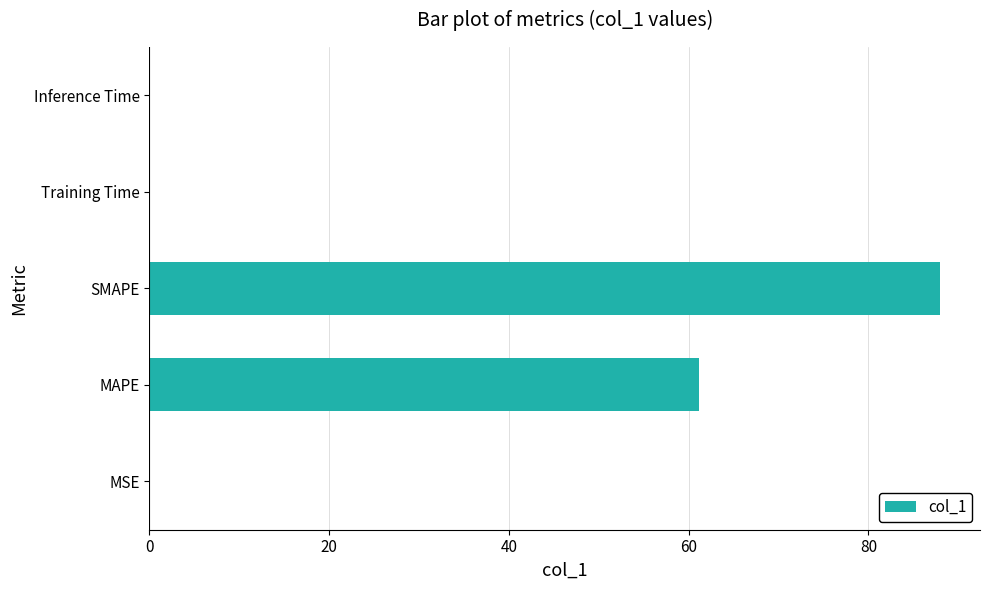

What is the average value?

29.8